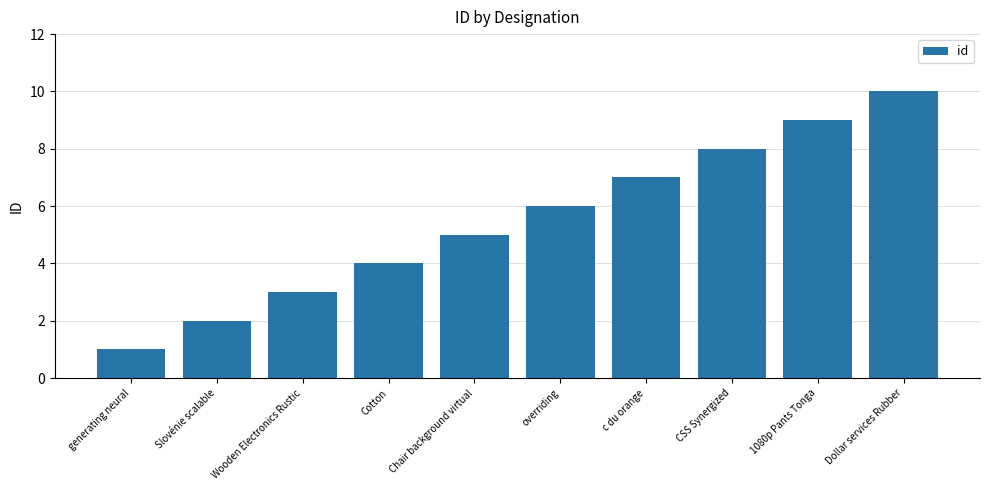

How many categories are shown in the chart?

10